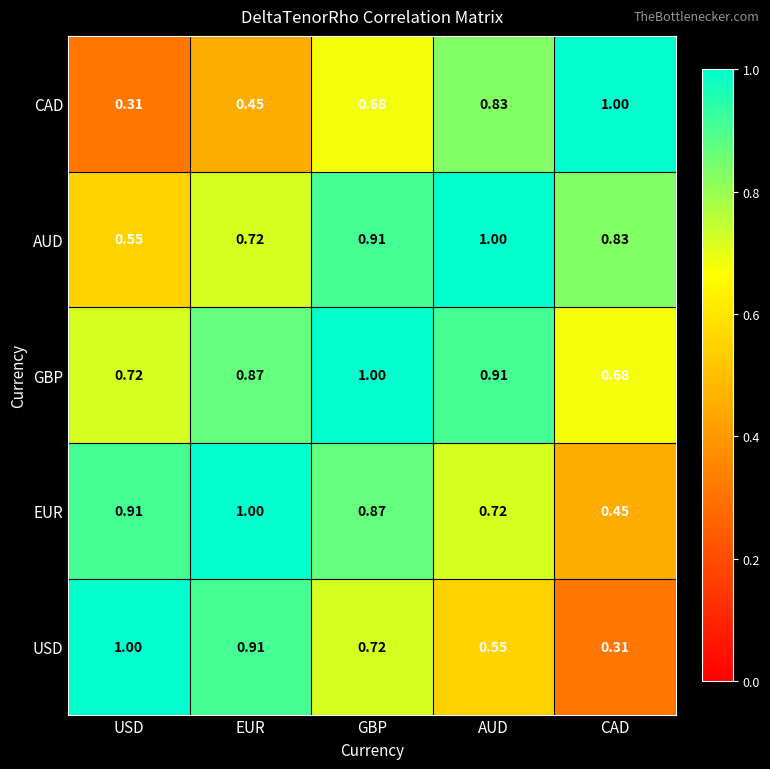

What is the total value across all series at AUD?

4.0